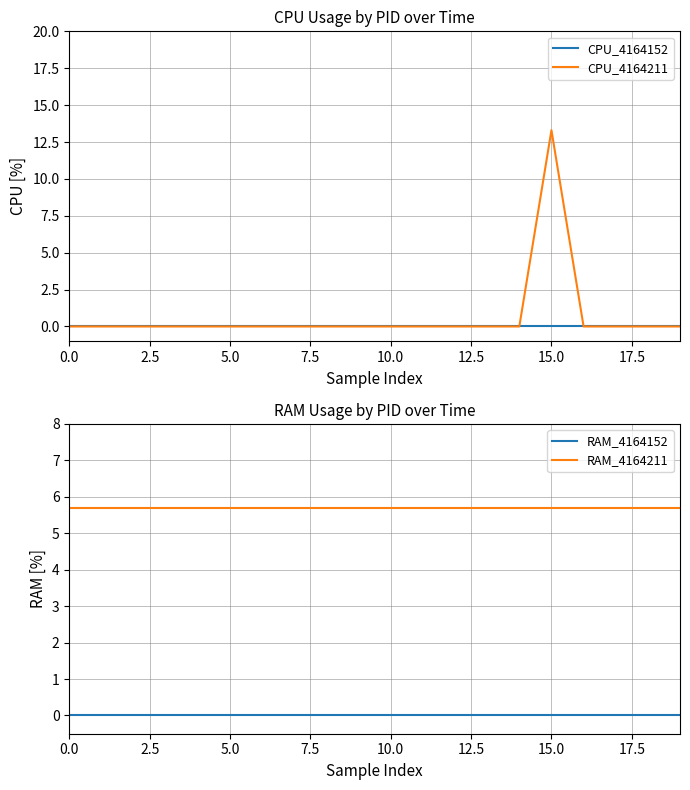

At how many categories does at least one series exceed 2?

20